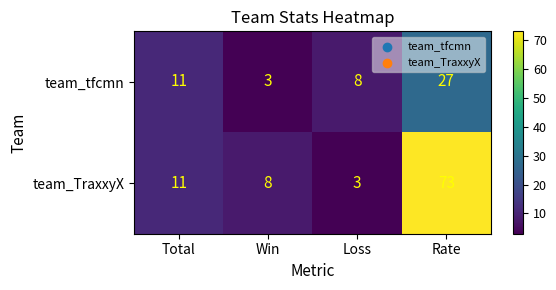

True or false: team_TraxxyX has a value of 4 at Total.

False